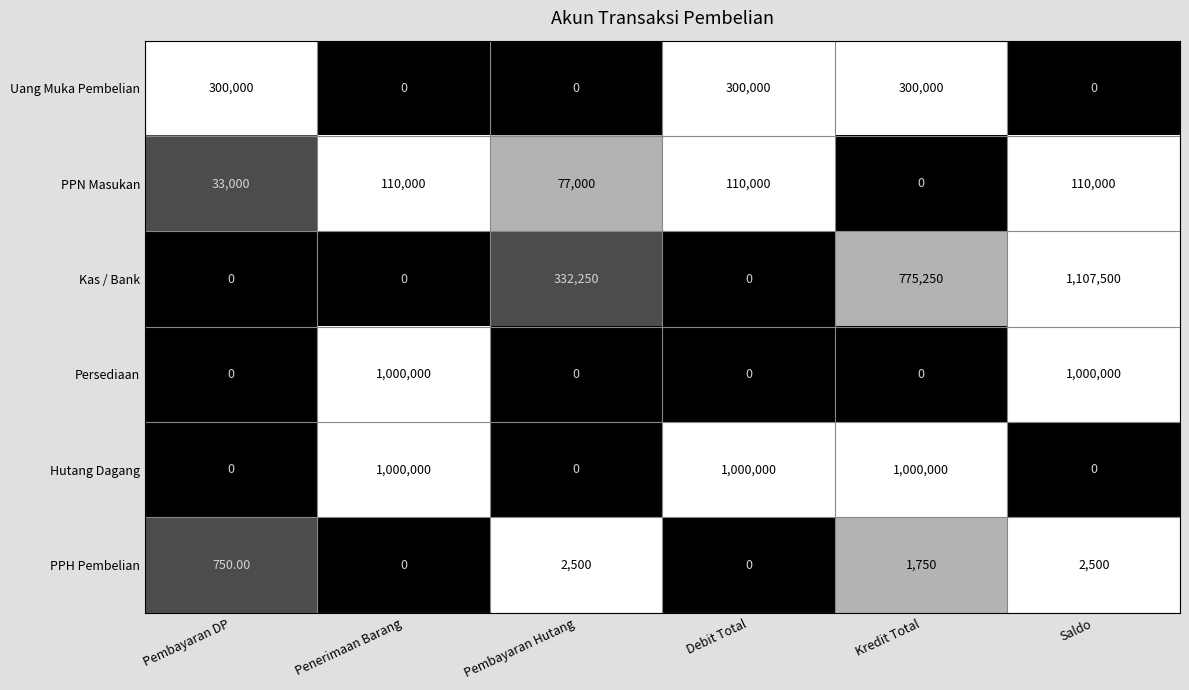

At how many categories does at least one series exceed 0?

6